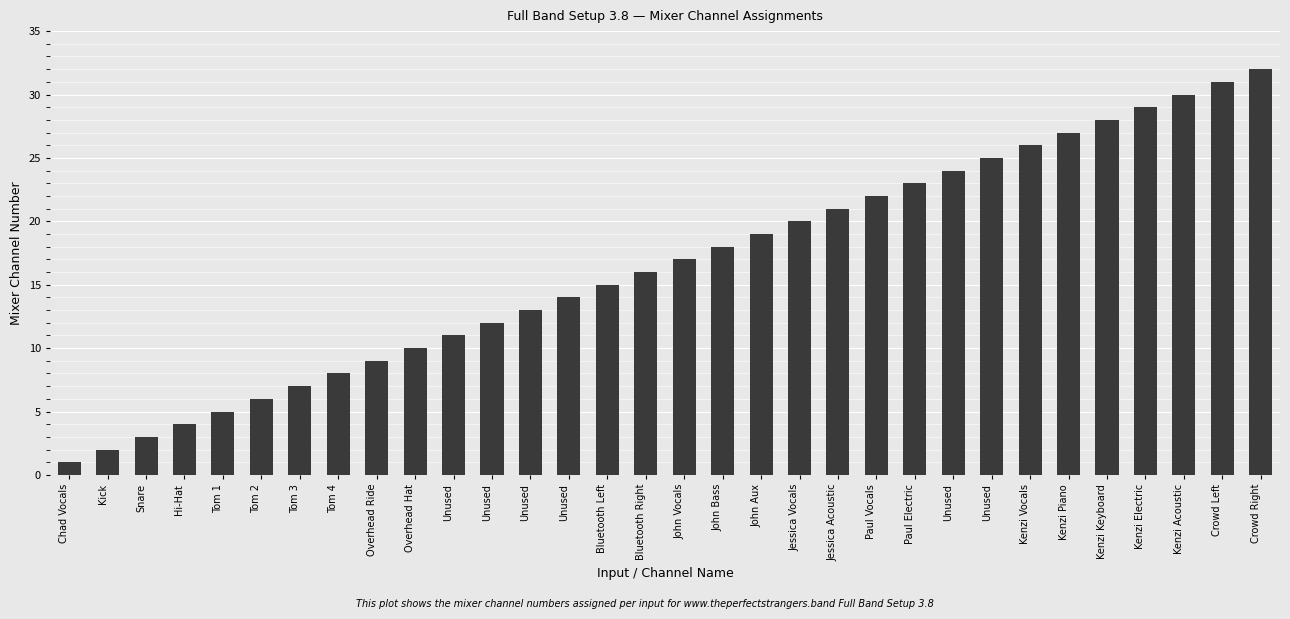

What is the label of the 7th bar from the right?

Kenzi Vocals